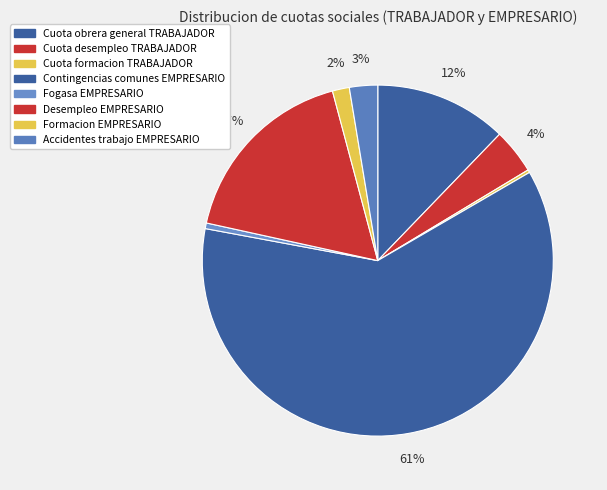

The Cuota obrera general TRABAJADOR slice represents 12% of the pie. True or false?

True